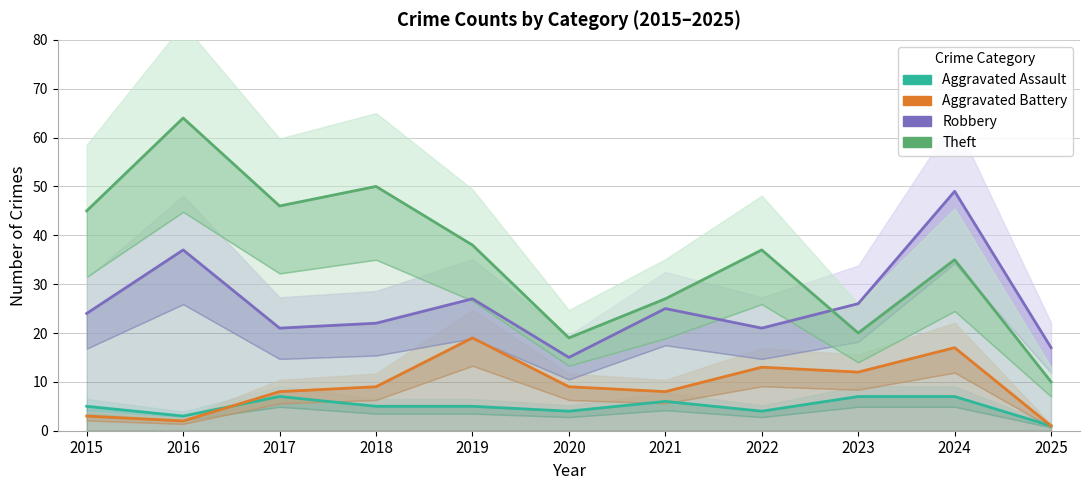

How many lines are shown in the chart?

4